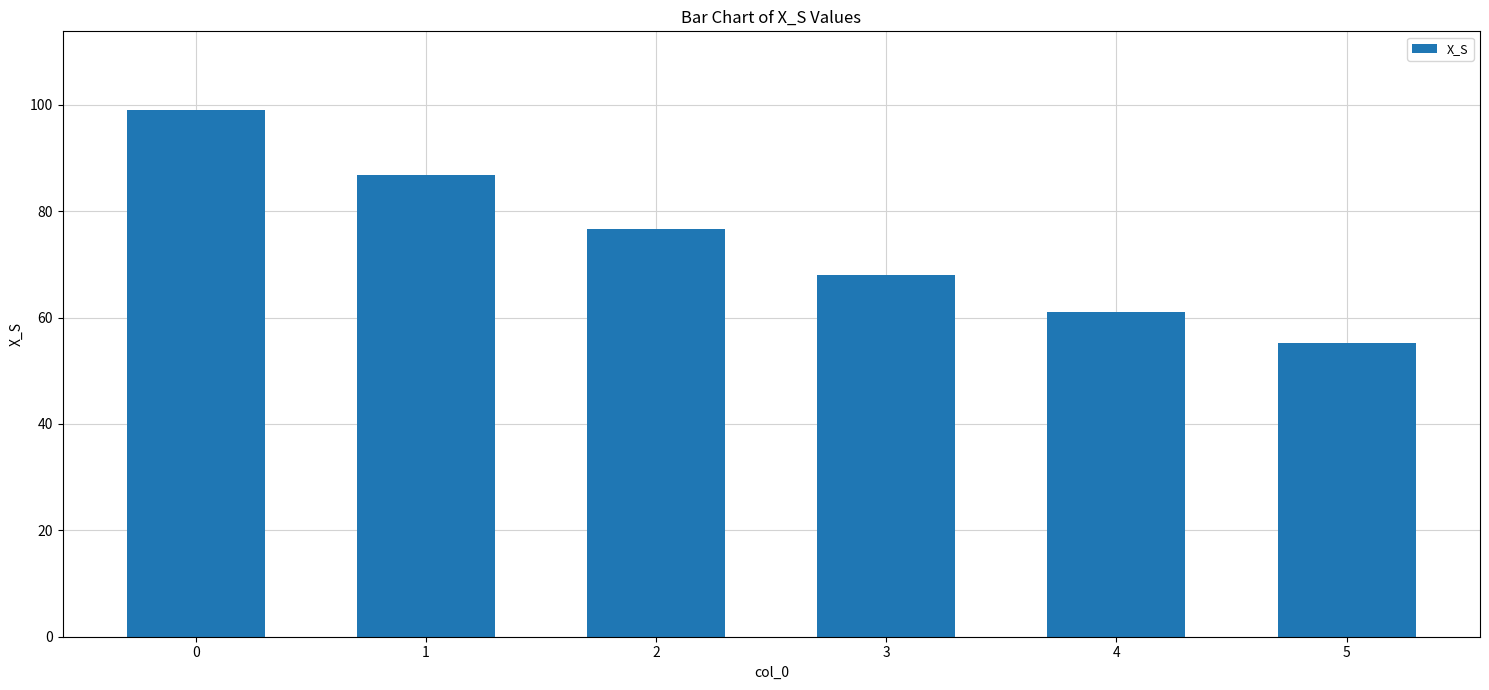

How many series are shown in this chart?

1